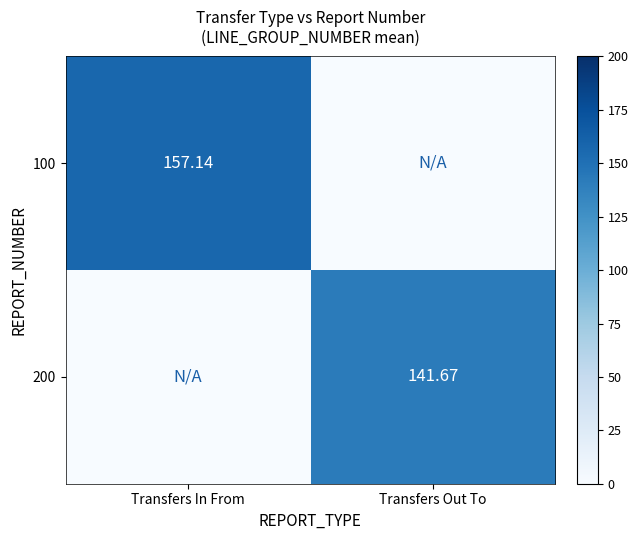

Is the value of 200 at Transfers Out To greater than the value of 100 at Transfers In From?

No